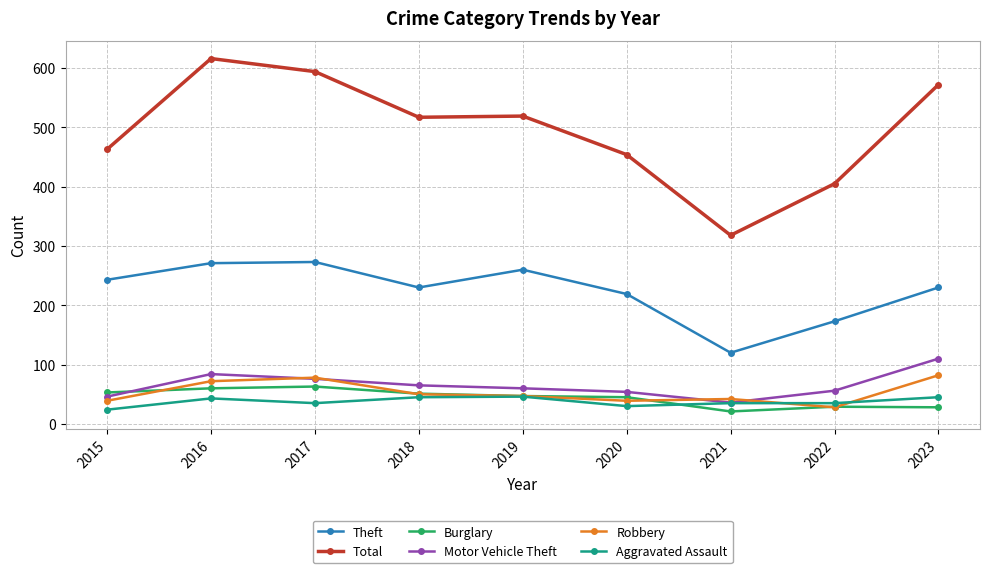

Which series has the largest range (max minus min)?

Total